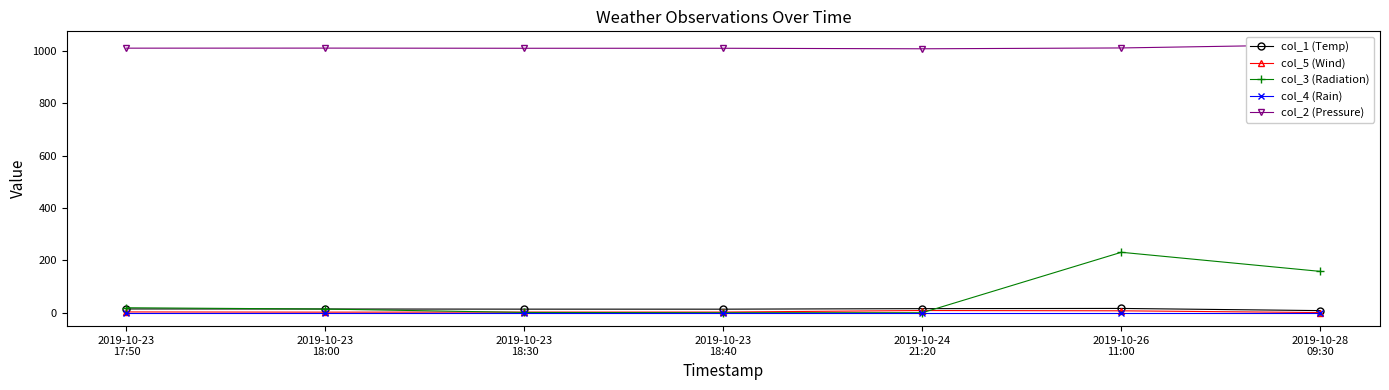

Which label corresponds to the largest value in the chart?

2019-10-28
09:30